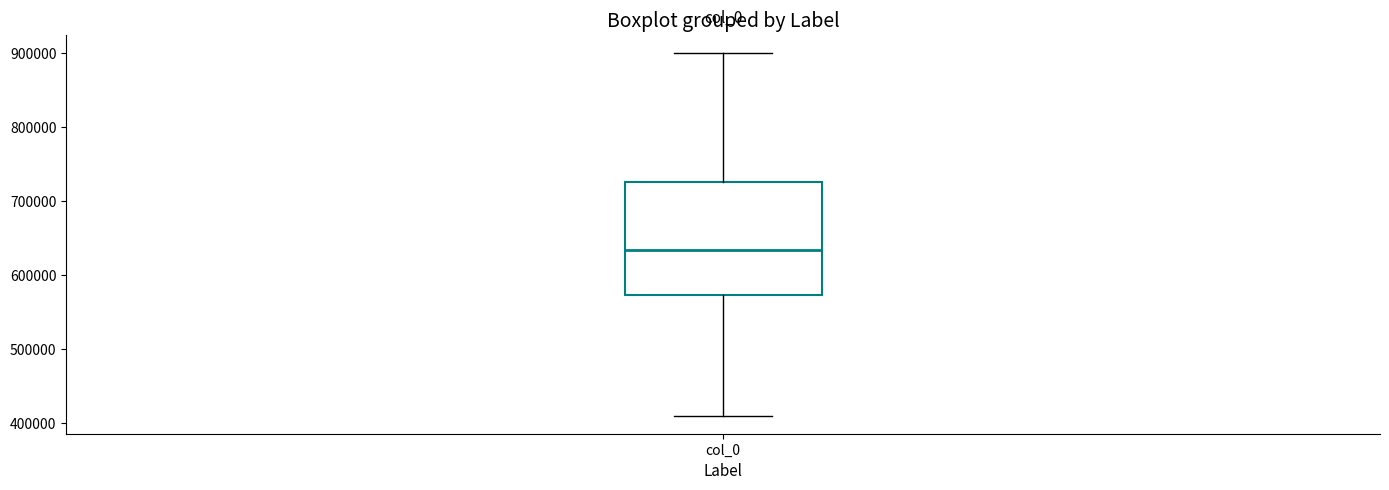

Transcribe this box plot: give where the median line is, the range the box spans, and where the two whiskers end, as read against the y-axis. The values are not printed on the chart, so give them approximately, as read against the axis.

median 630000, box 570000 to 730000, whiskers 410000 to 900000